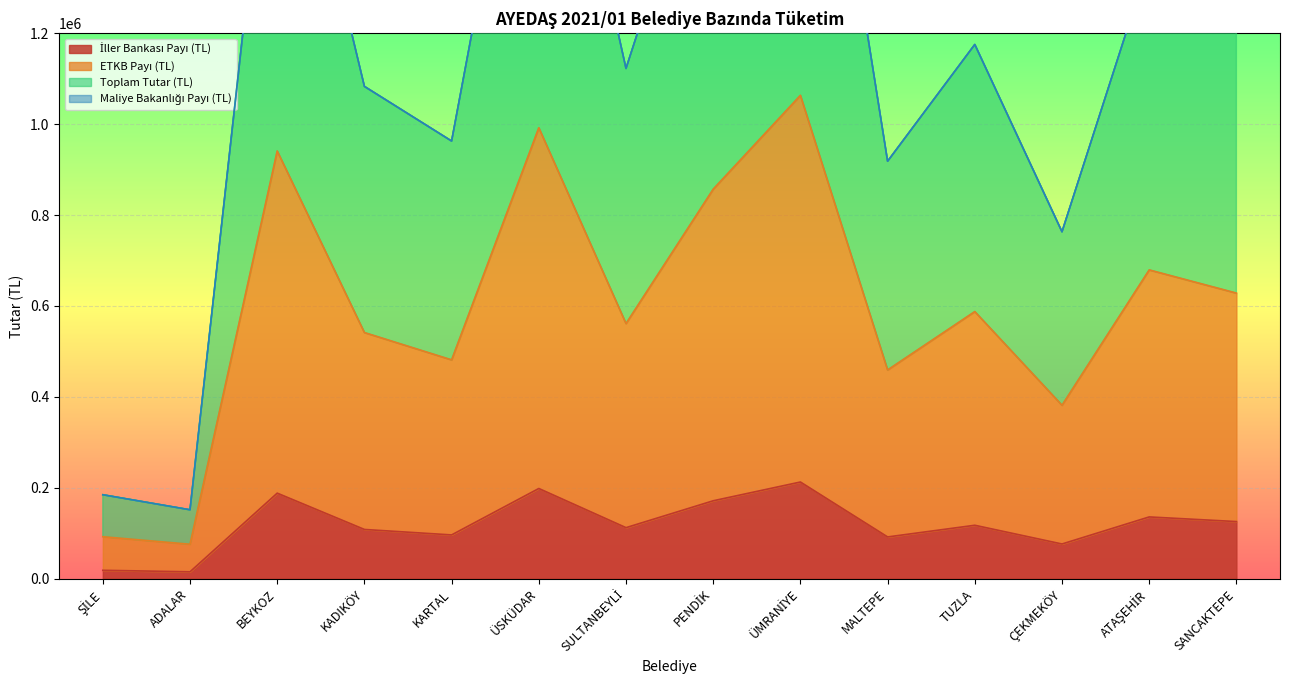

At which category does ETKB Payı (TL) reach its first local peak?

BEYKOZ